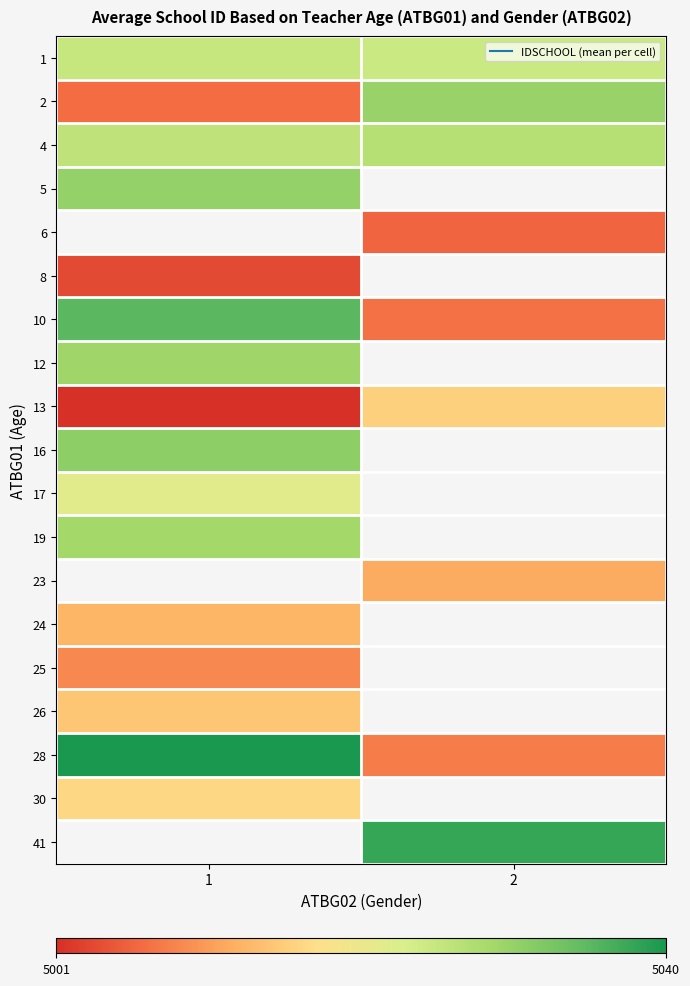

What is the minimum value shown in the chart?

5001.0